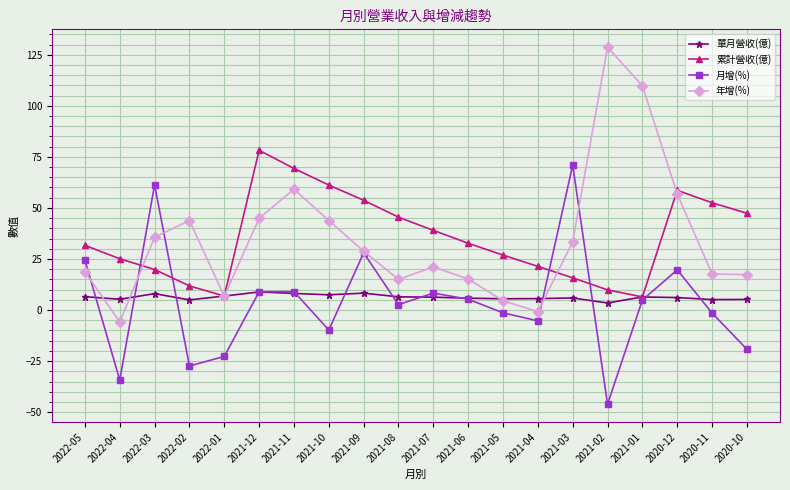

Is the value of 單月營收(億) at 2022-04 greater than the value of 累計營收(億) at 2021-09?

No